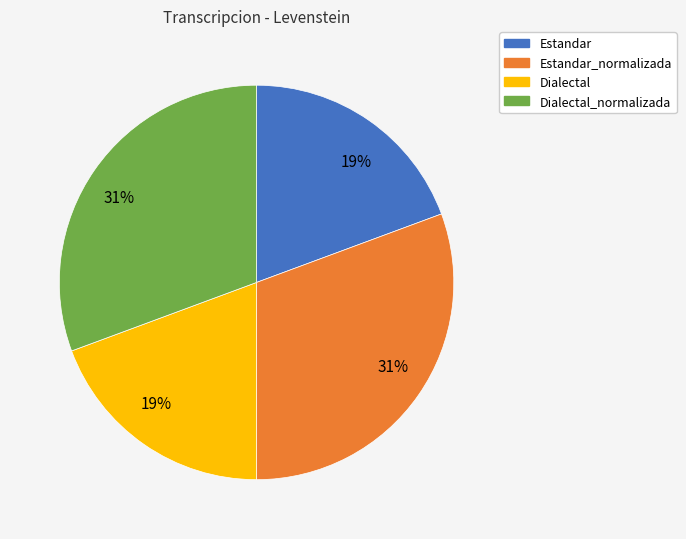

Does any single category account for the majority?

No